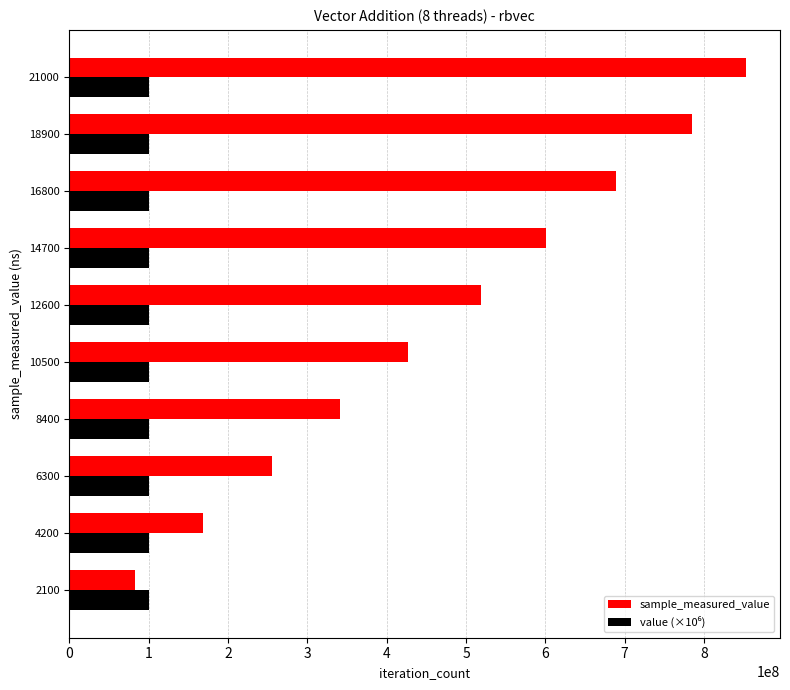

What is the lowest value of the sample_measured_value series?

82862704